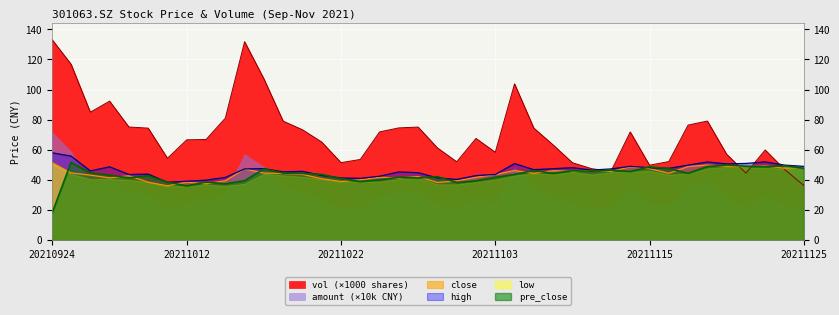

How many interior local valleys does the high series have?

10